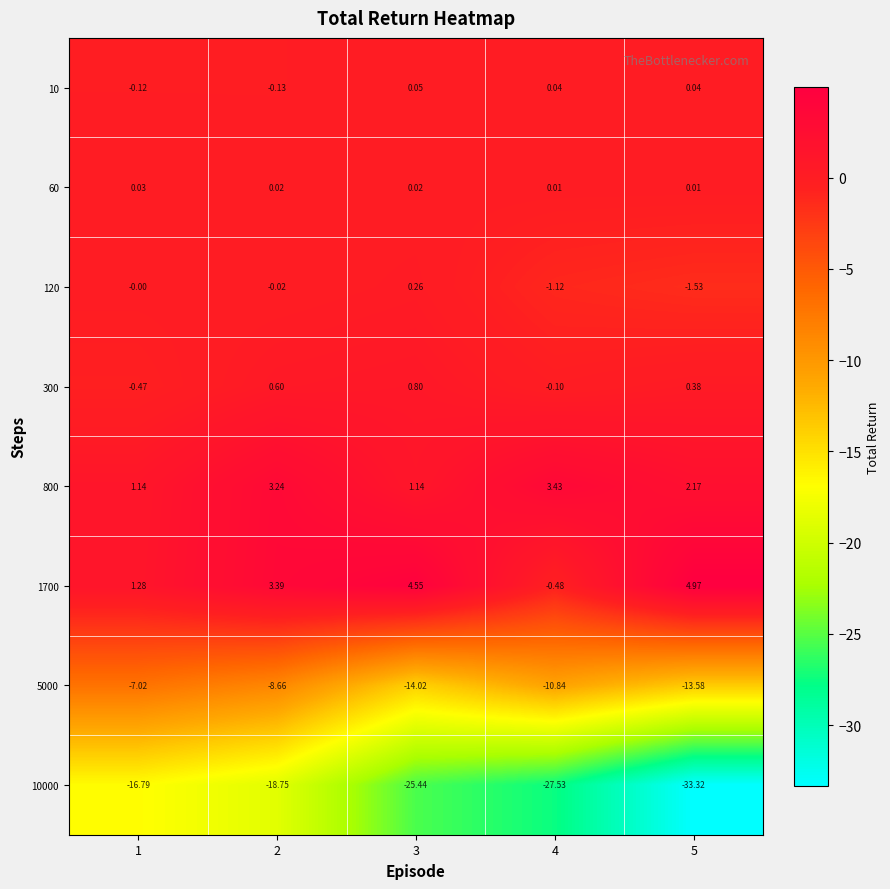

Is the value of 5000 at 3 greater than the value of 1700 at 2?

No